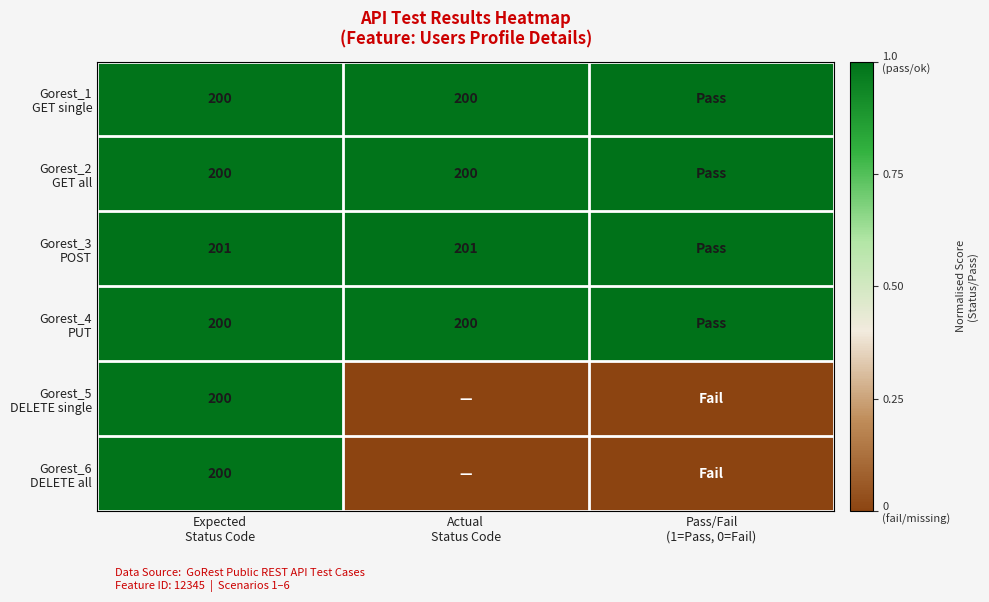

Which has a higher value, Pass/Fail
(1=Pass, 0=Fail) or Actual
Status Code?

Pass/Fail
(1=Pass, 0=Fail)